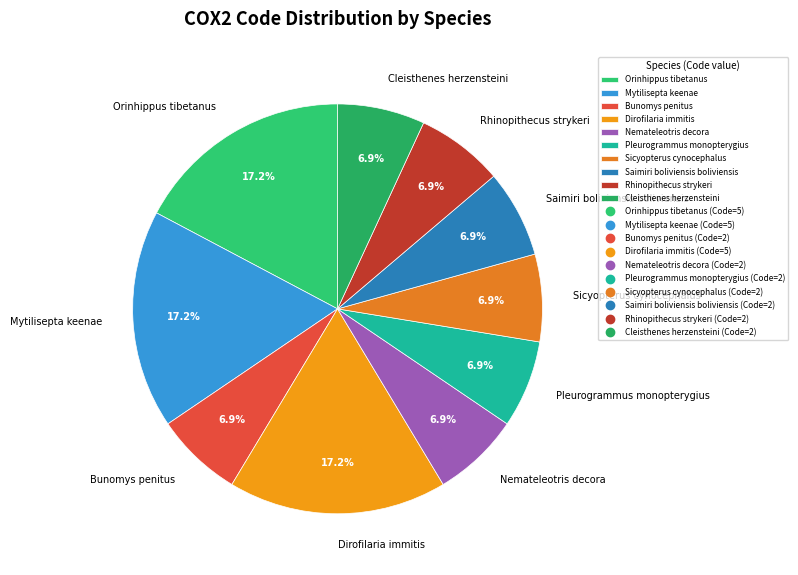

To the nearest percent, what portion does Saimiri boliviensis boliviensis represent?

7%